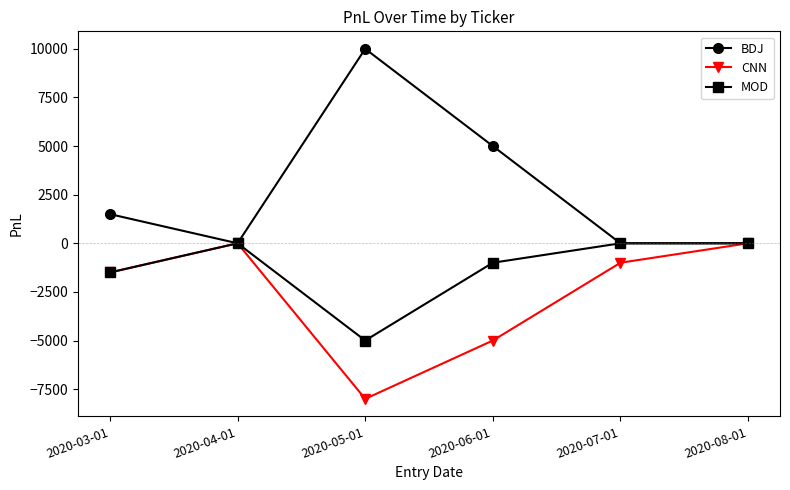

Which series has the largest total across all categories?

BDJ